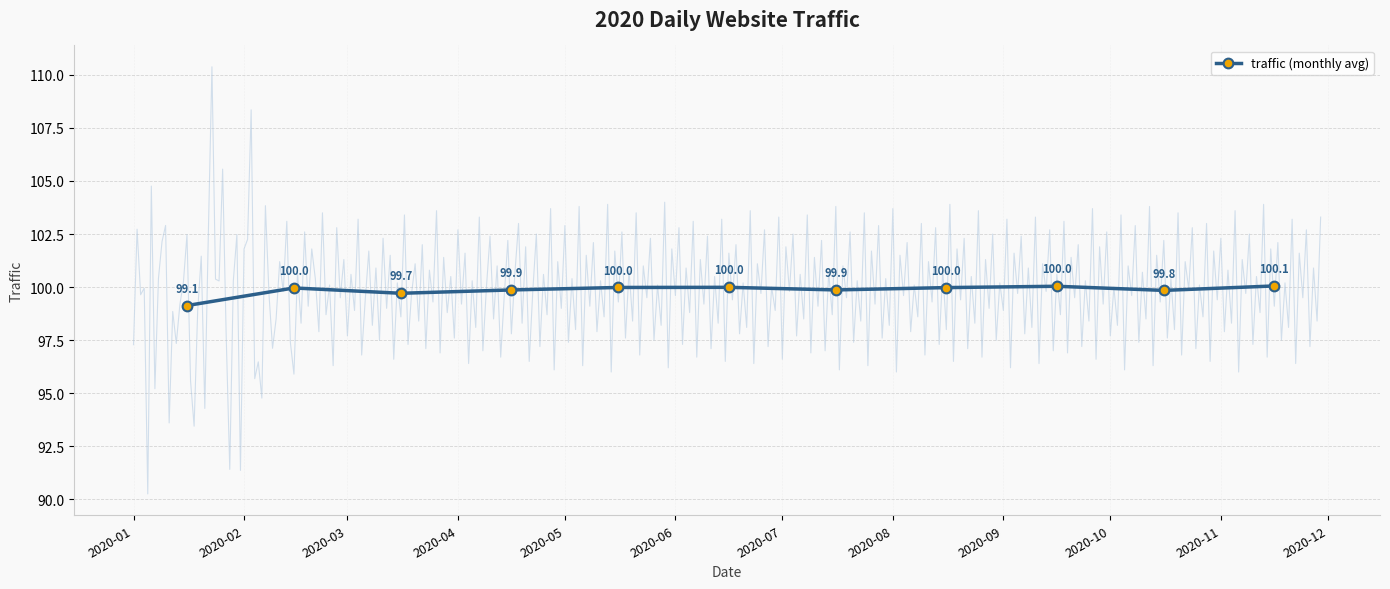

How many lines are shown in the chart?

1